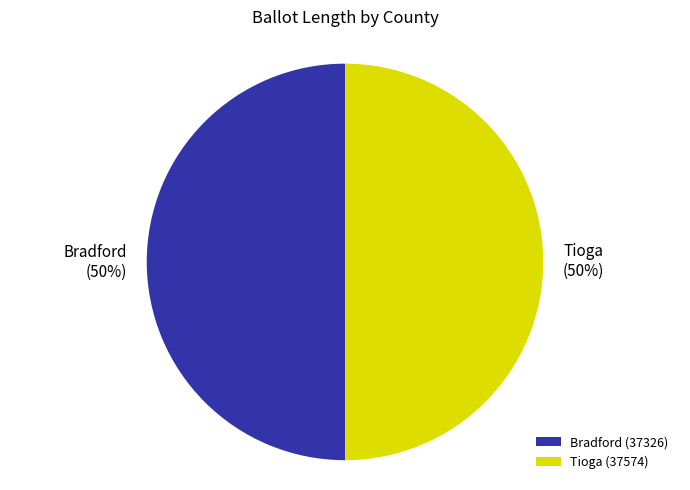

Is it true that Tioga (37574) is 50% of the pie?

True